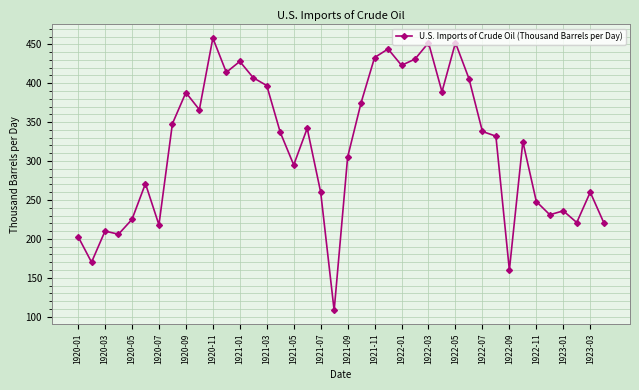

What is the sum of all values?

12733